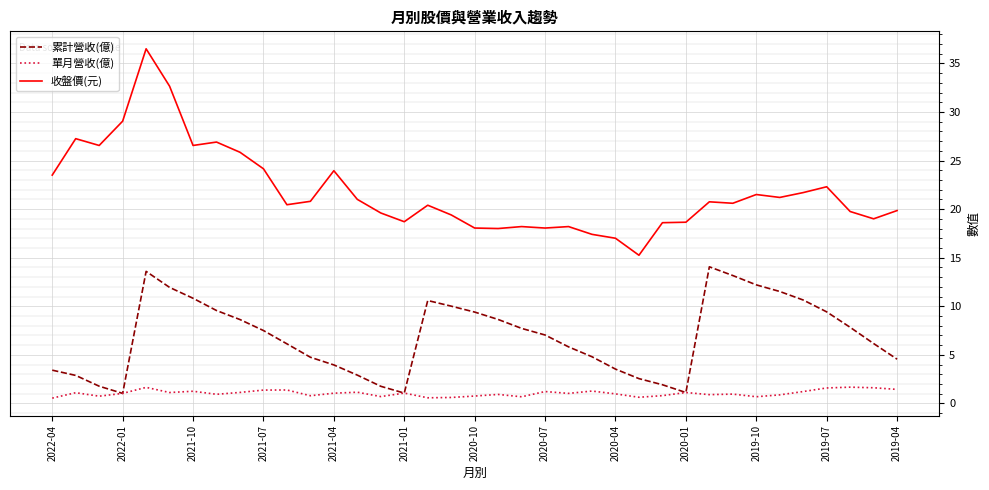

True or false: 收盤價(元) has more than 1 interior local peaks.

True